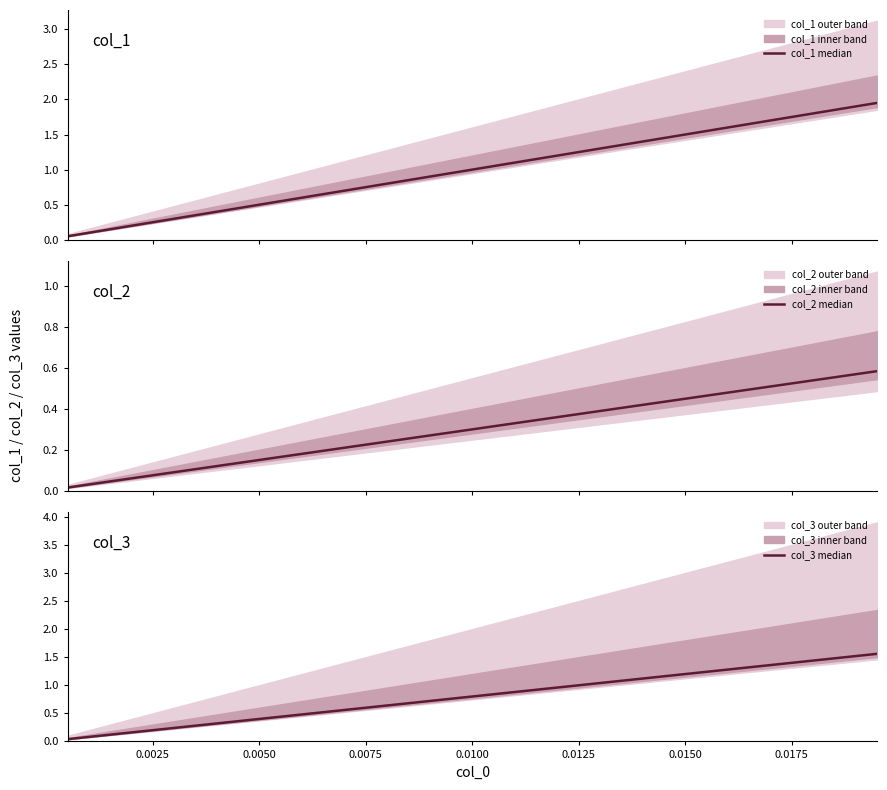

What is the sum of the col_1 median values at 0.0025 and 12?

1.4